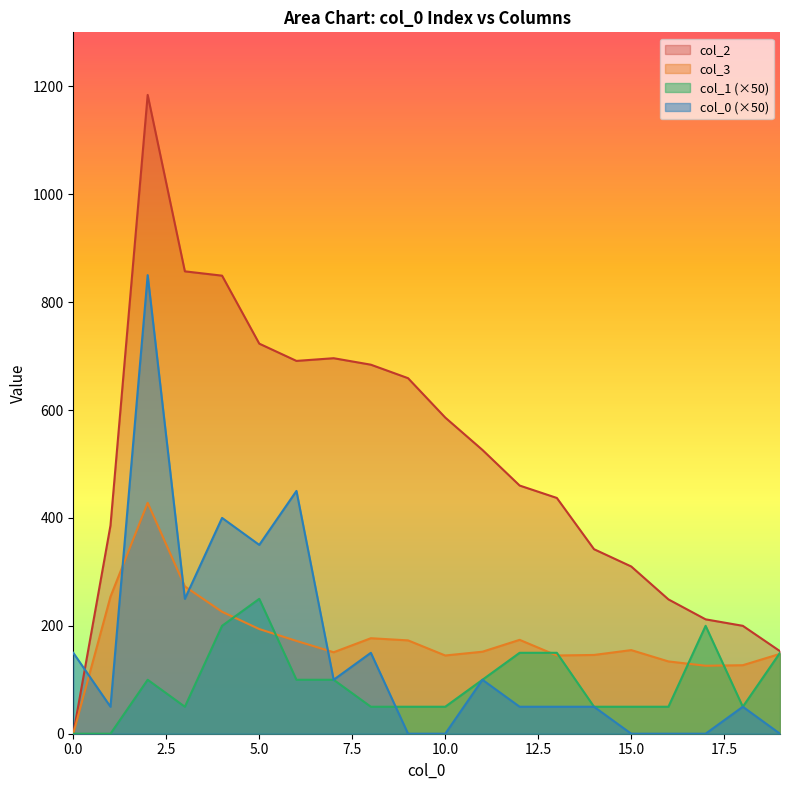

Is it true that 0 equals 350 at 5?

True